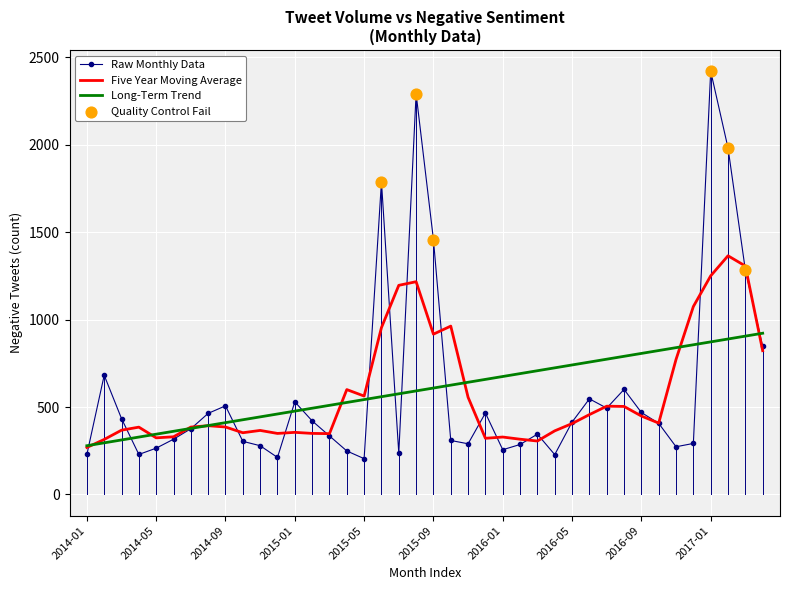

Which series has the widest spread of values?

Raw Monthly Data